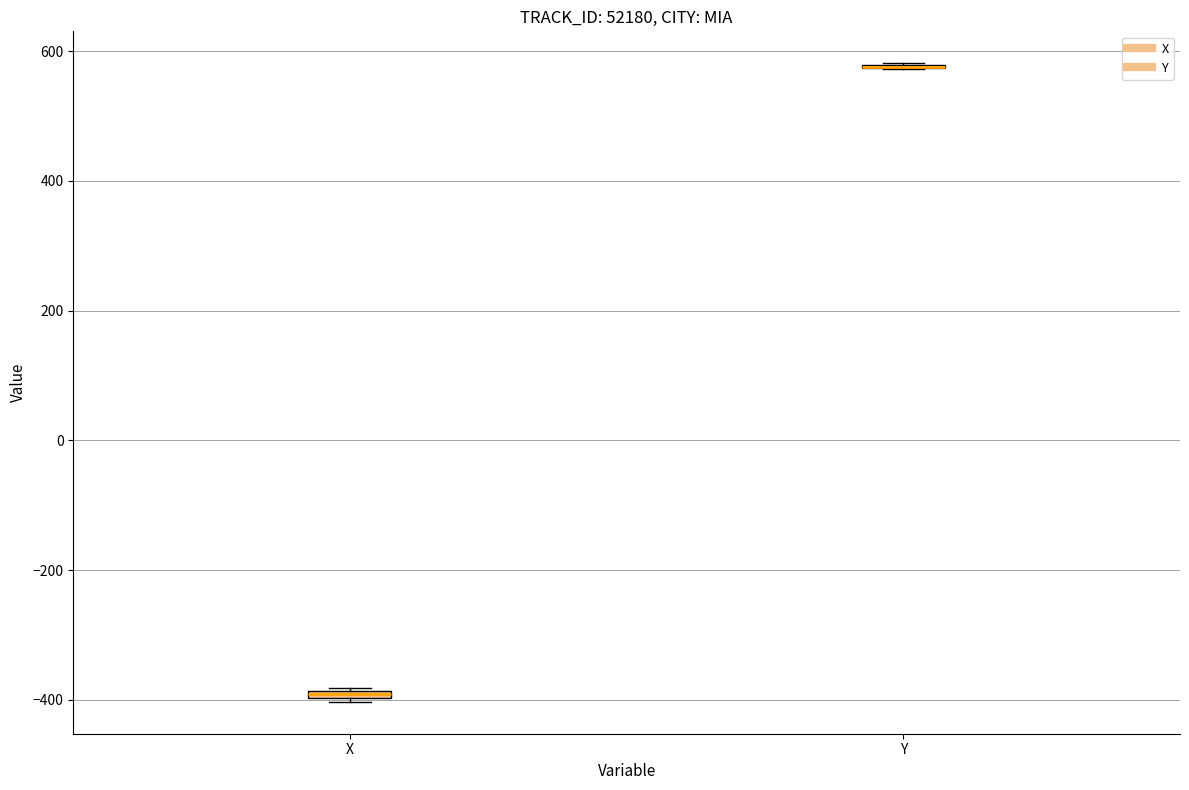

Where is the upper edge of the box for X on the y-axis? The values are not printed on the chart, so give them approximately, as read against the axis.

-380